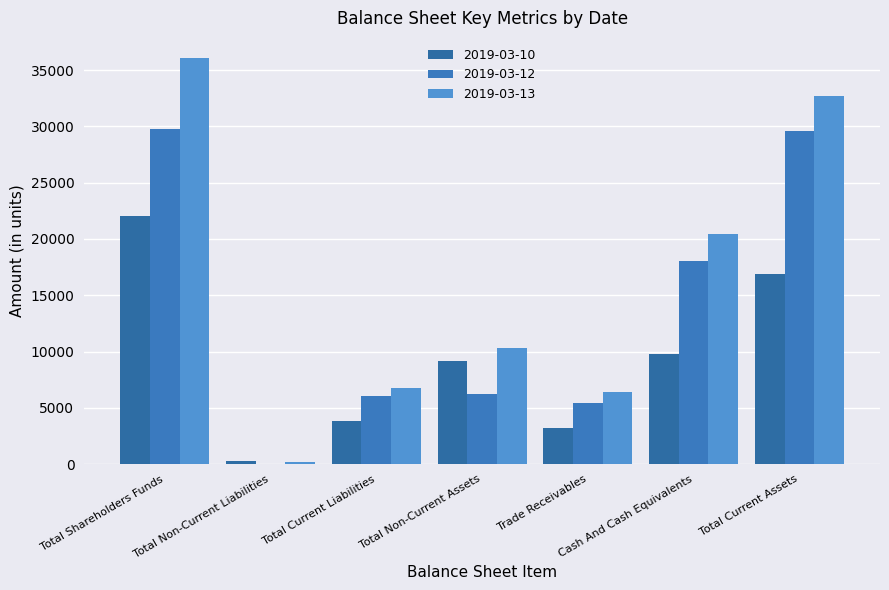

What is the total value across all series at Cash And Cash Equivalents?

48255